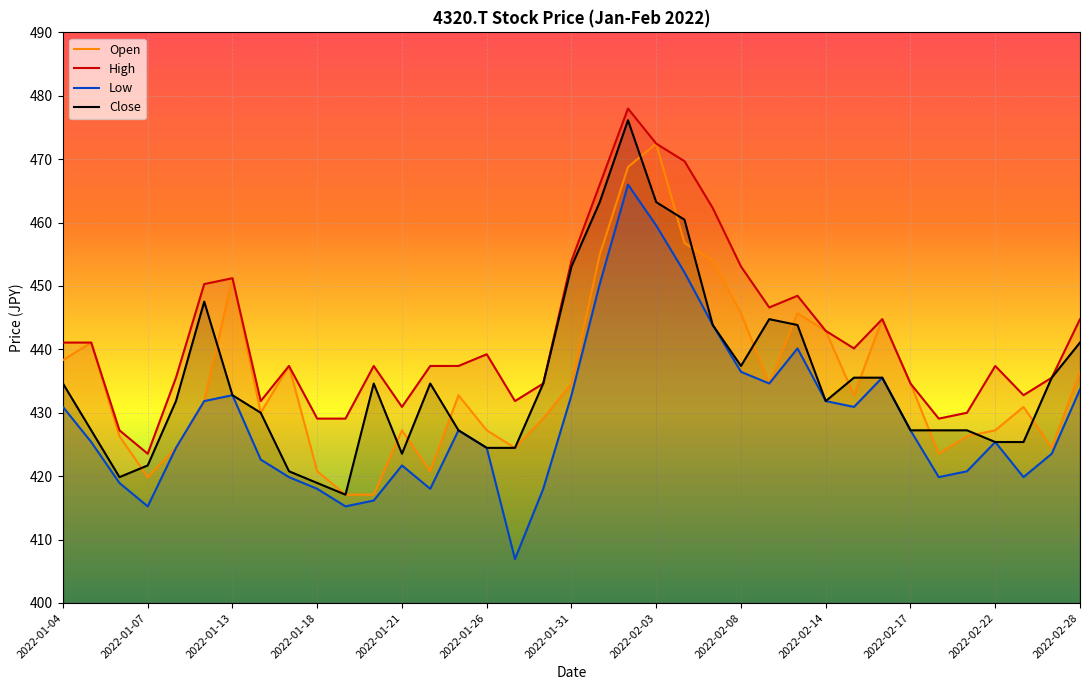

True or false: Close and High cross at least once.

False